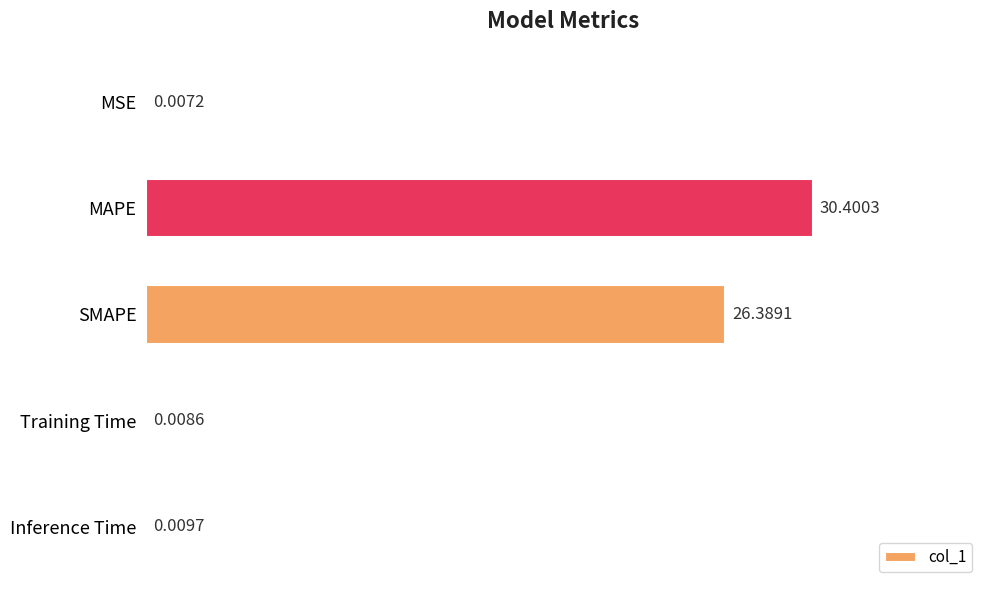

What is the greatest value displayed?

30.4